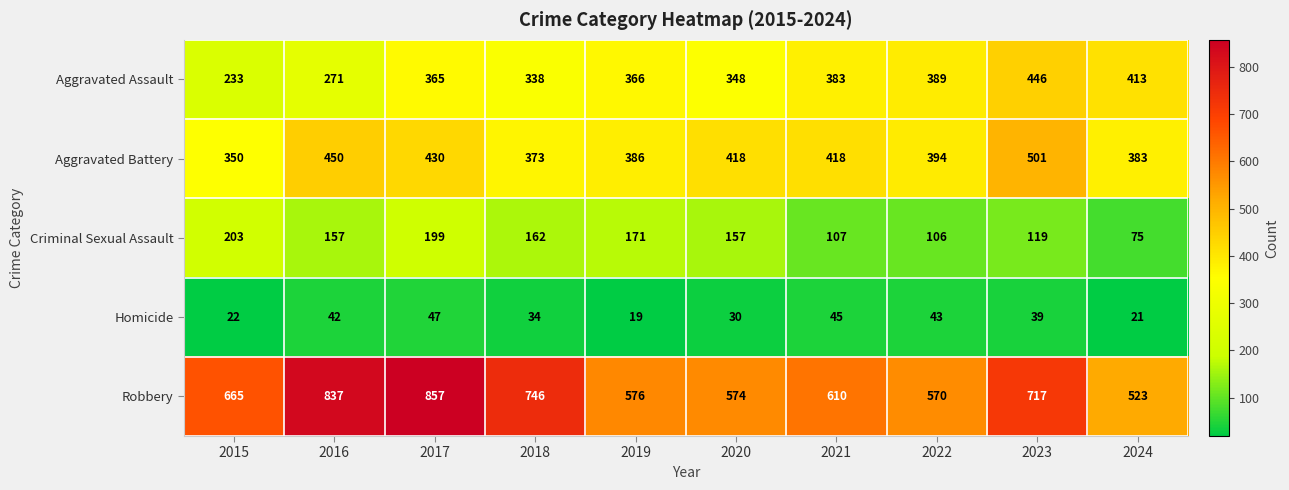

Where is Aggravated Assault nearest to the value 339?

2018